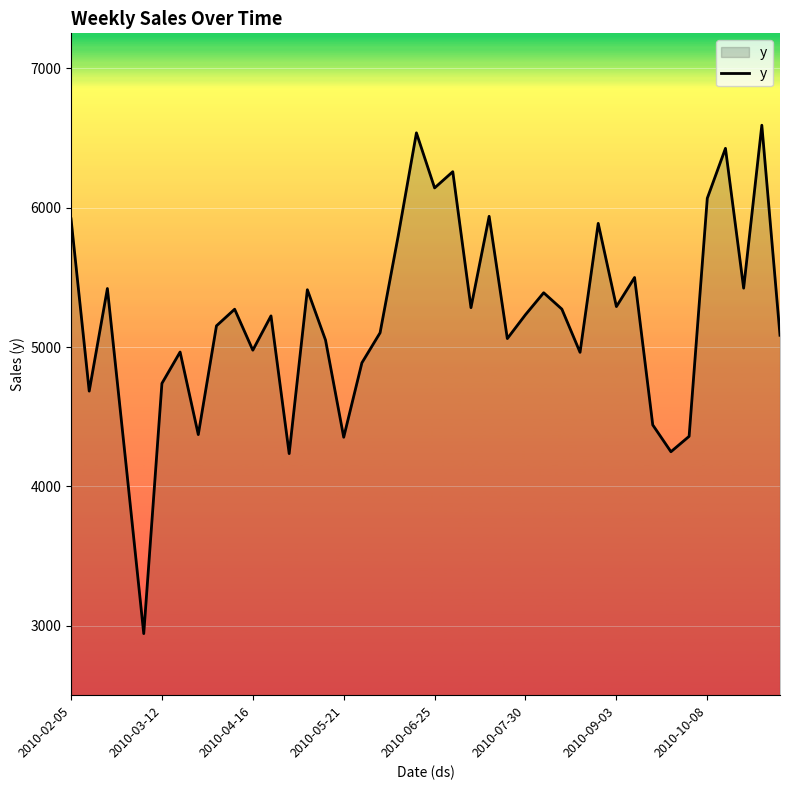

What is the maximum value shown in the chart?

6591.4